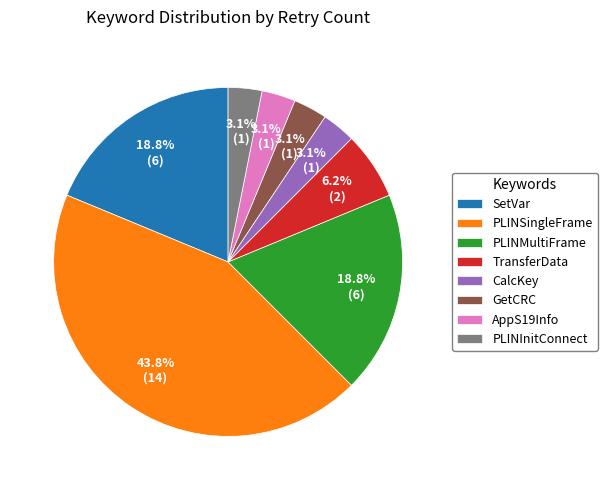

Which category has the biggest portion of the pie?

PLINSingleFrame